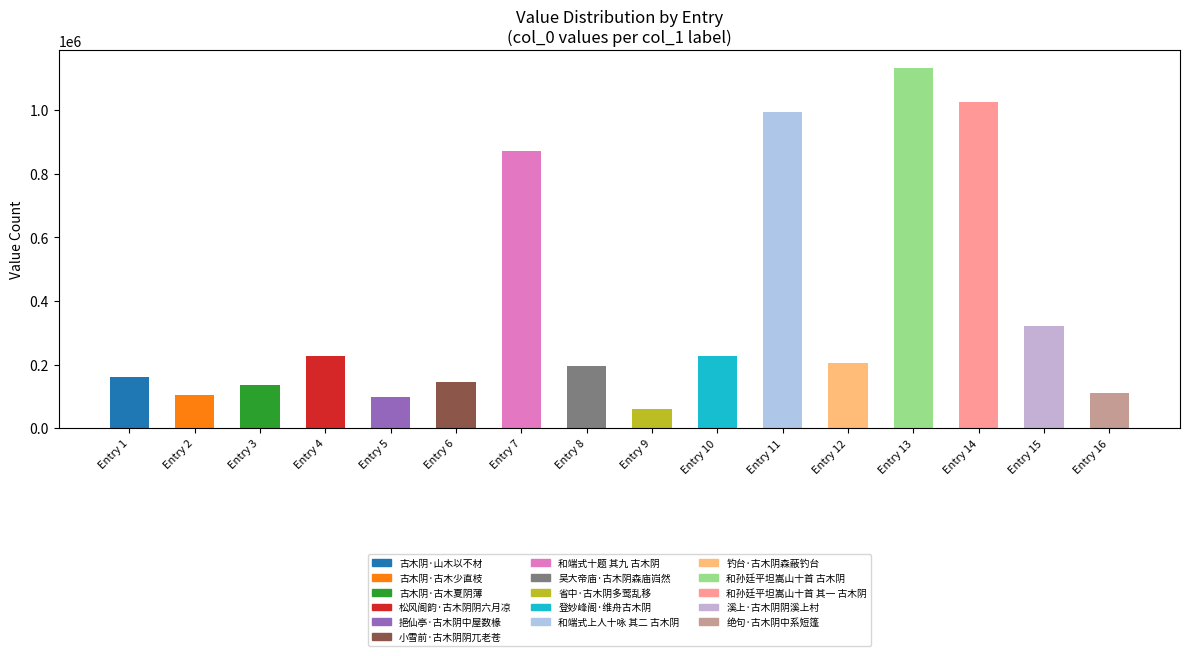

What is the difference between the maximum and minimum values?

1071446